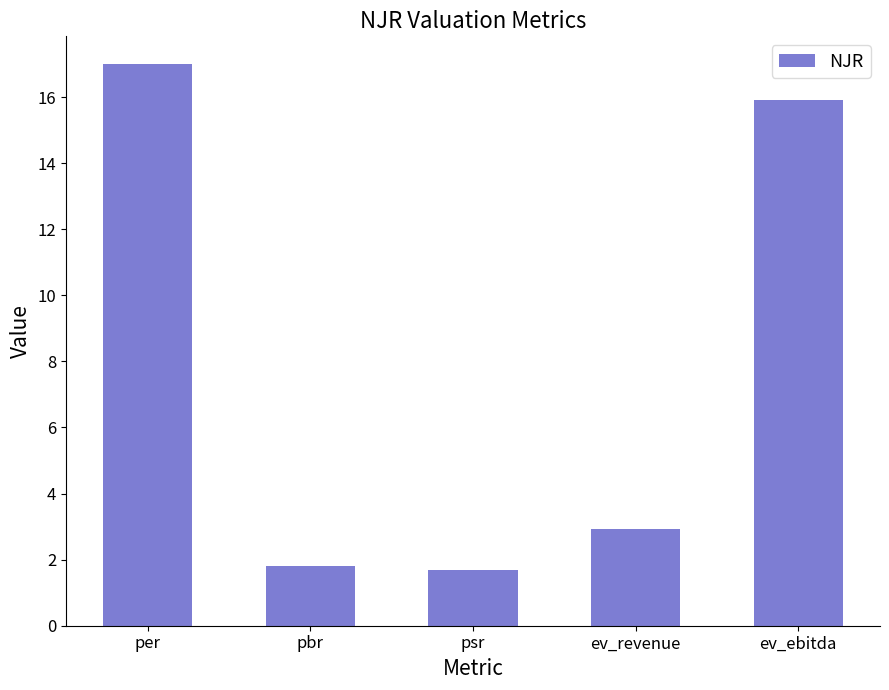

What is the value of the 1st bar from the left?

17.0